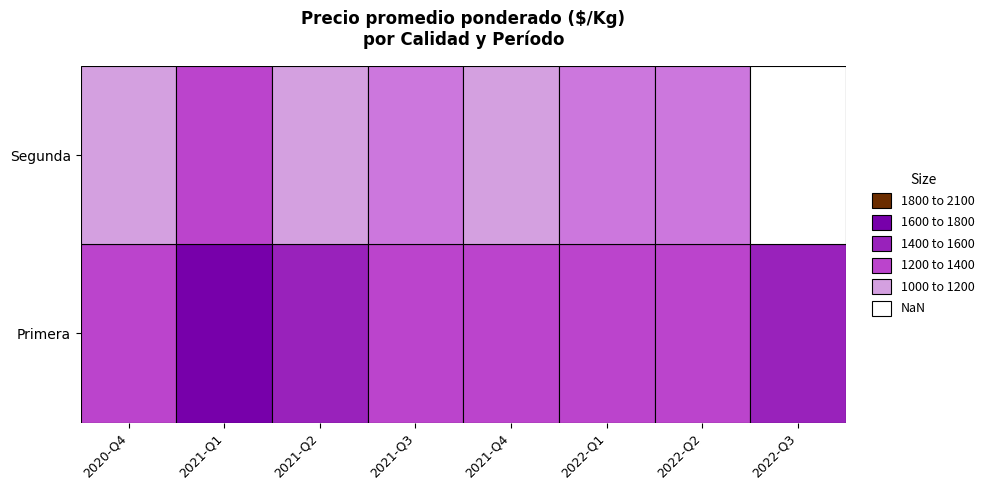

What is the smallest value displayed?

1000